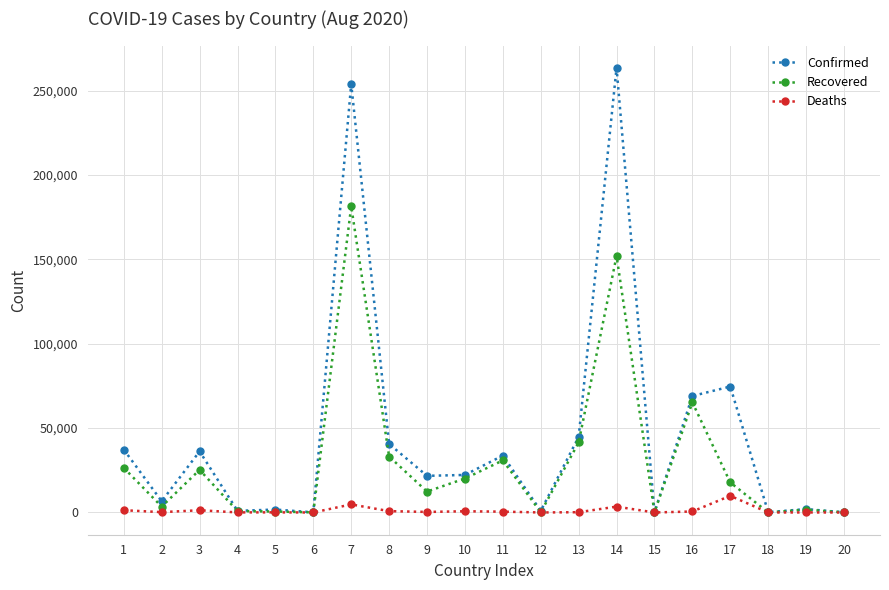

What is the sum of all Recovered values?

613087